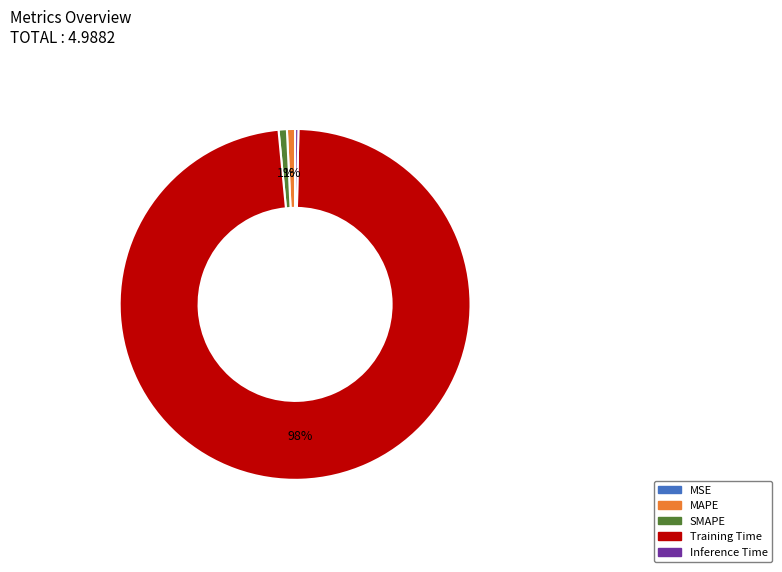

Do SMAPE and MAPE together represent more than half of the pie?

No